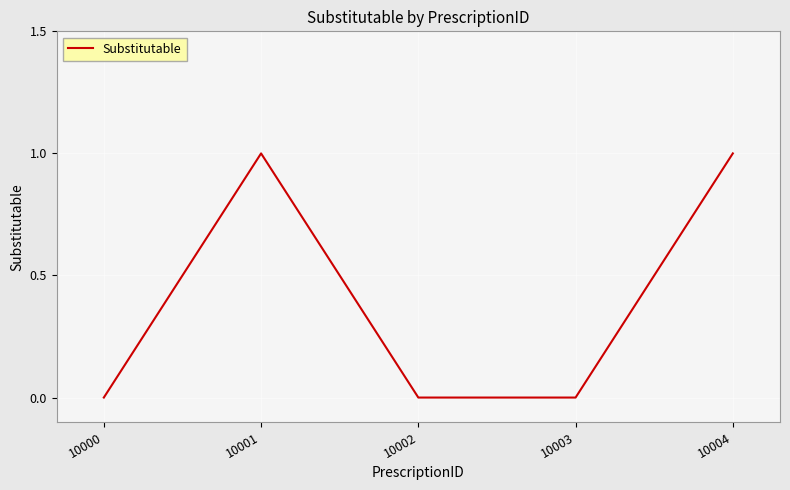

True or false: the data has more than 1 interior local peaks.

False